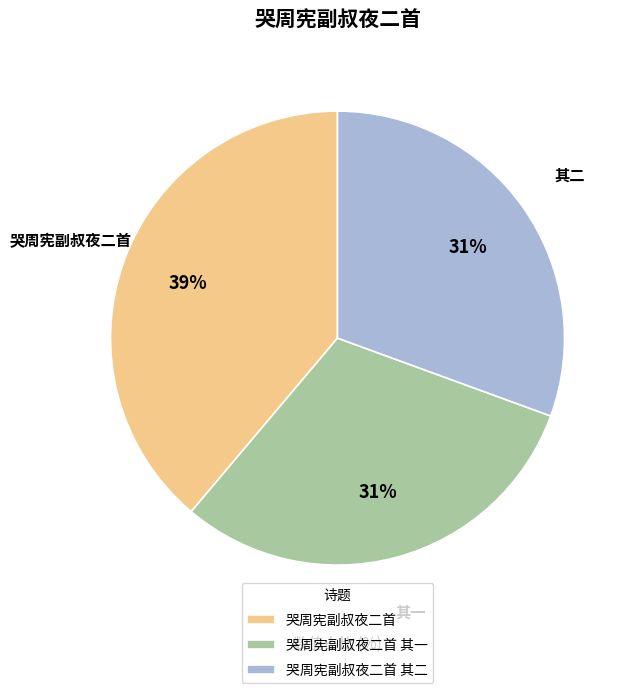

To the nearest percent, what is the combined percentage of 哭周宪副叔夜二首 其一 and 哭周宪副叔夜二首?

69%